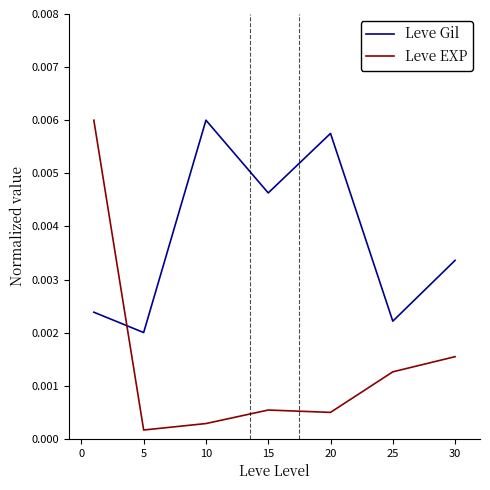

How many intersections are there between Leve EXP and Leve Gil?

1